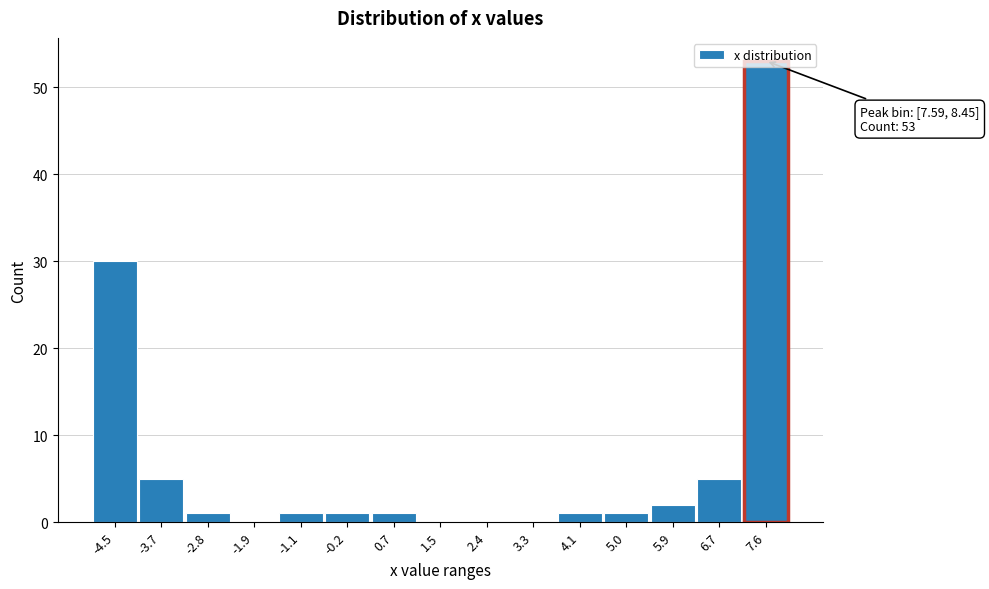

Between -3.7 and 5.9, which is larger?

-3.7